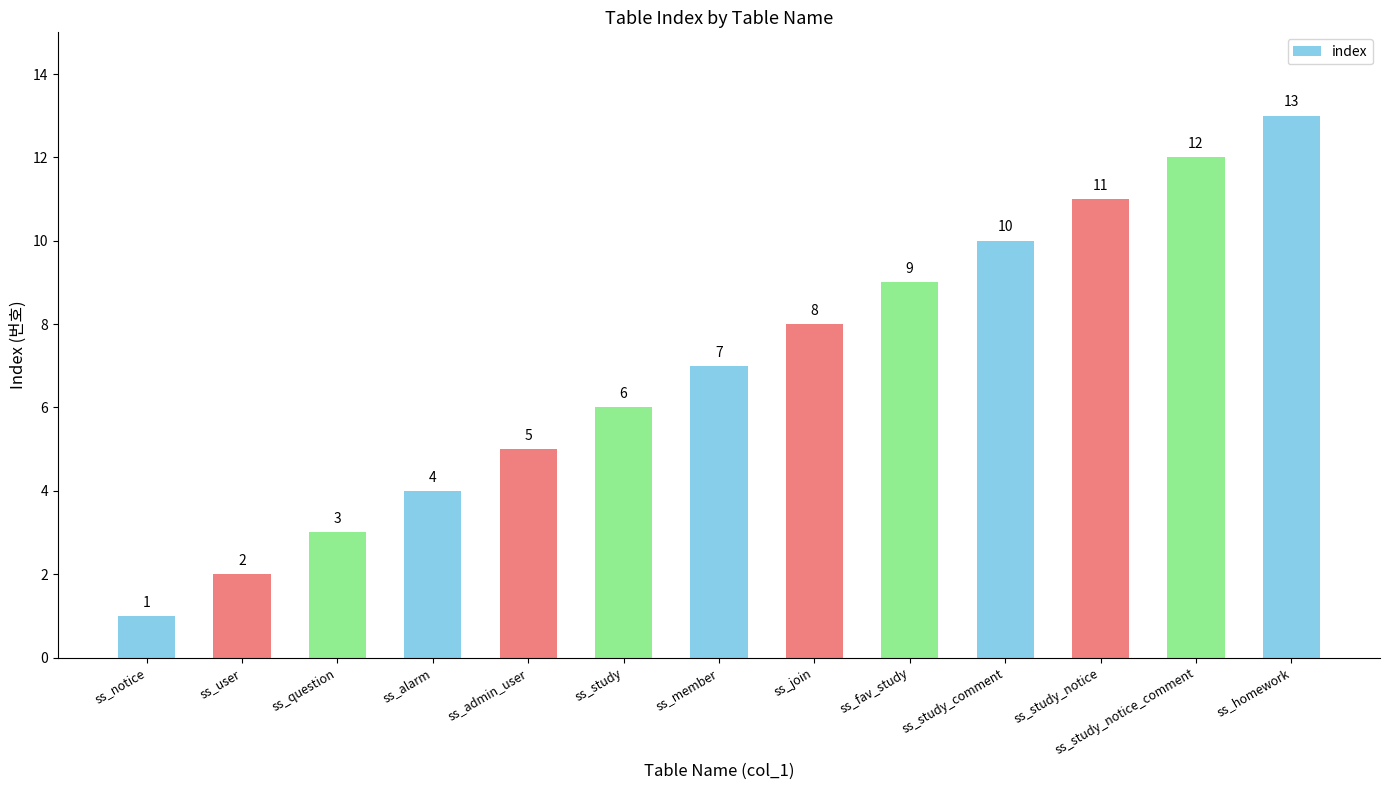

True or false: the data shows 9 at ss_fav_study.

True